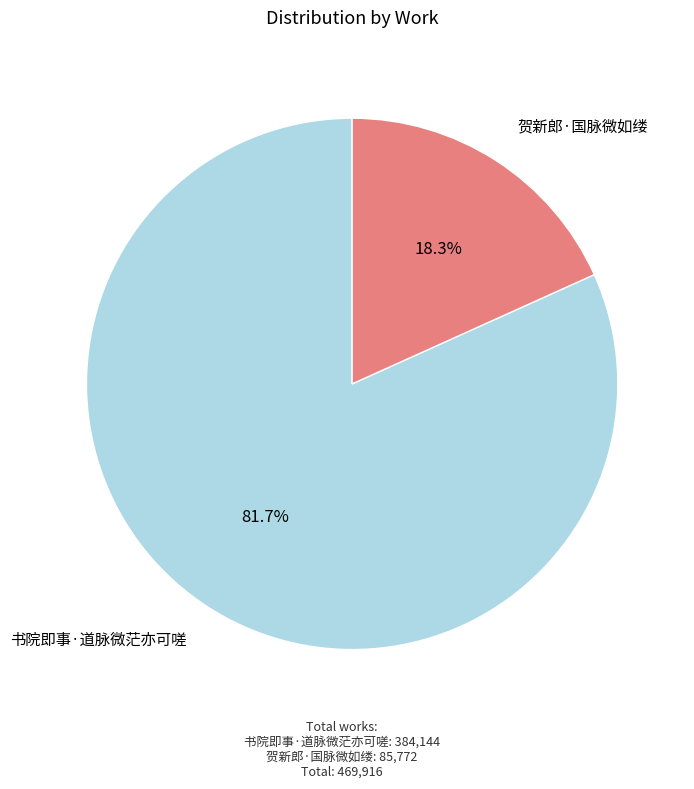

Combined, do 贺新郎·国脉微如缕 and 书院即事·道脉微茫亦可嗟 account for over 50%?

Yes